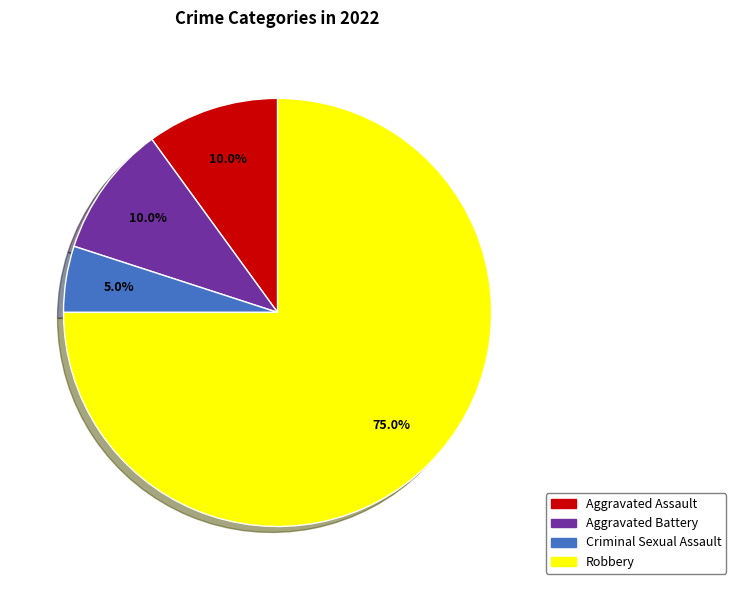

Which slice is the largest?

Robbery